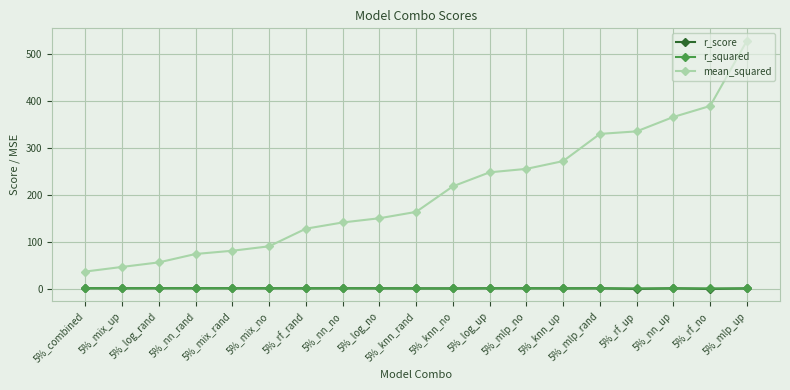

In r_score, how many points are higher than both neighbors (excluding endpoints)?

5